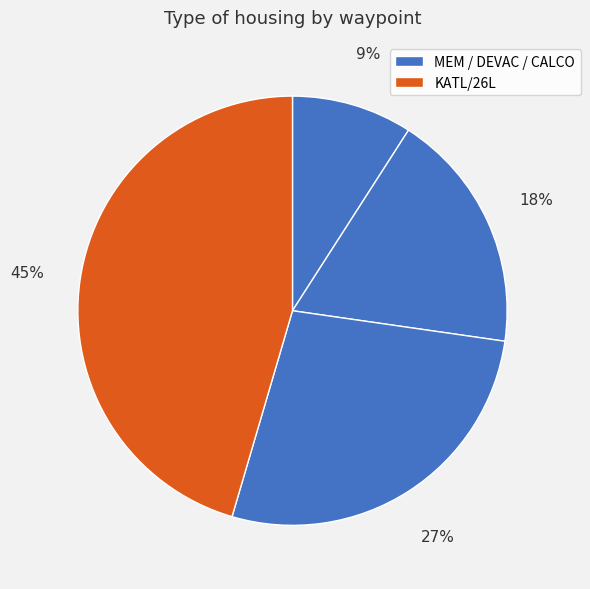

Which category has the biggest portion of the pie?

KATL/26L